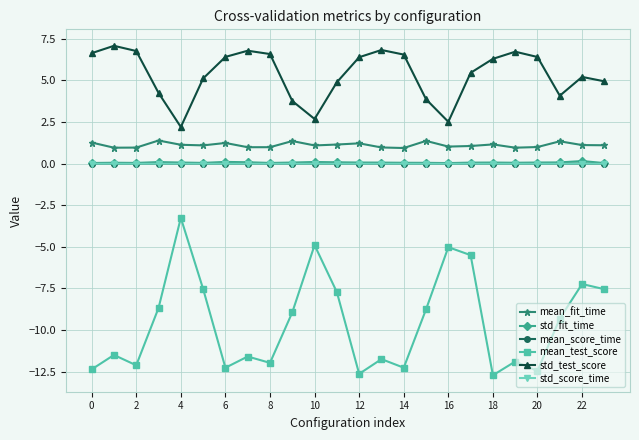

True or false: mean_fit_time and mean_test_score intersect in this chart.

False